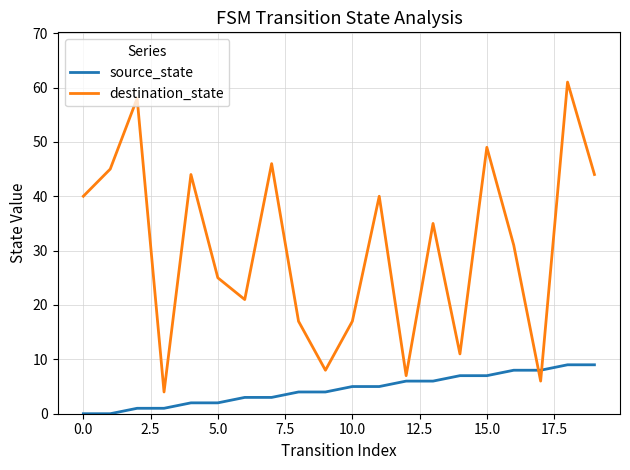

How many intersections are there between destination_state and source_state?

2